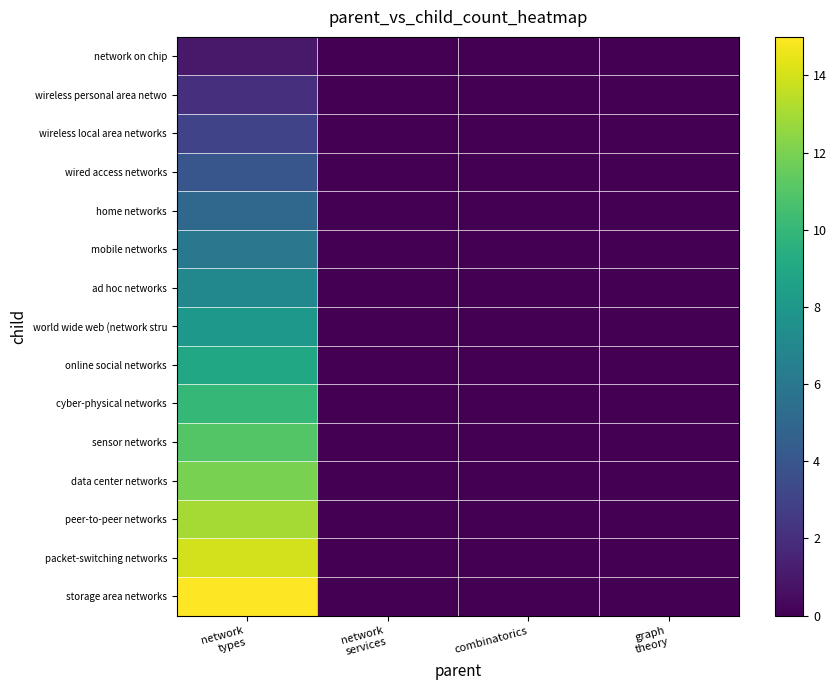

List the series in order of their peak value, lowest first.

network on chip, wireless personal area netwo, wireless local area networks, wired access networks, home networks, mobile networks, ad hoc networks, world wide web (network stru, online social networks, cyber-physical networks, sensor networks, data center networks, peer-to-peer networks, packet-switching networks, storage area networks